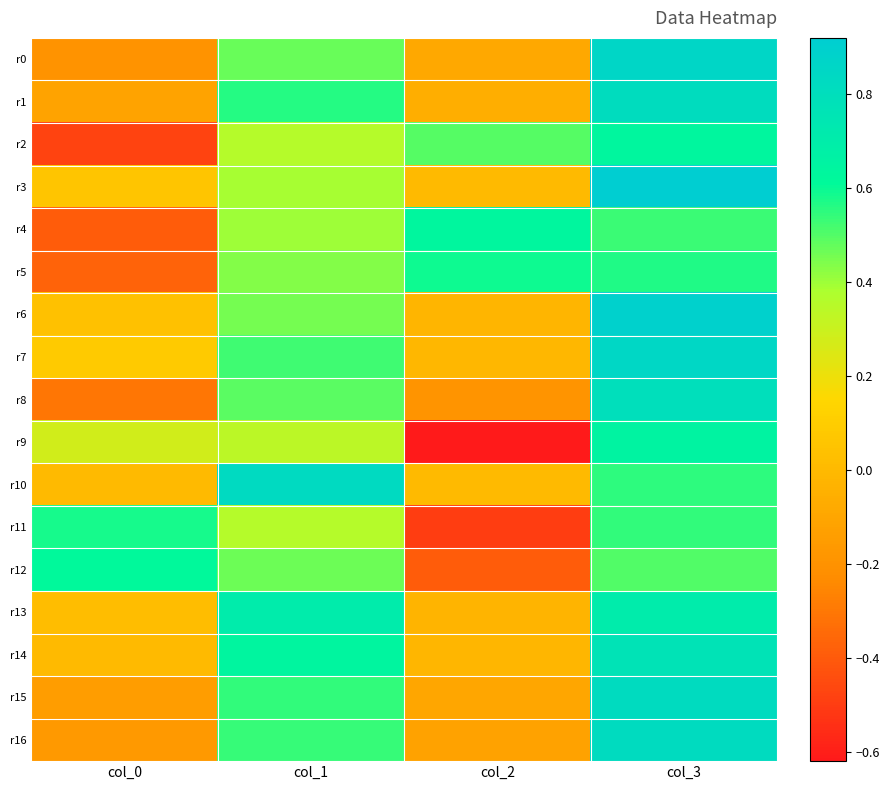

Between col_1 and col_3, which series saw the biggest shift?

r3